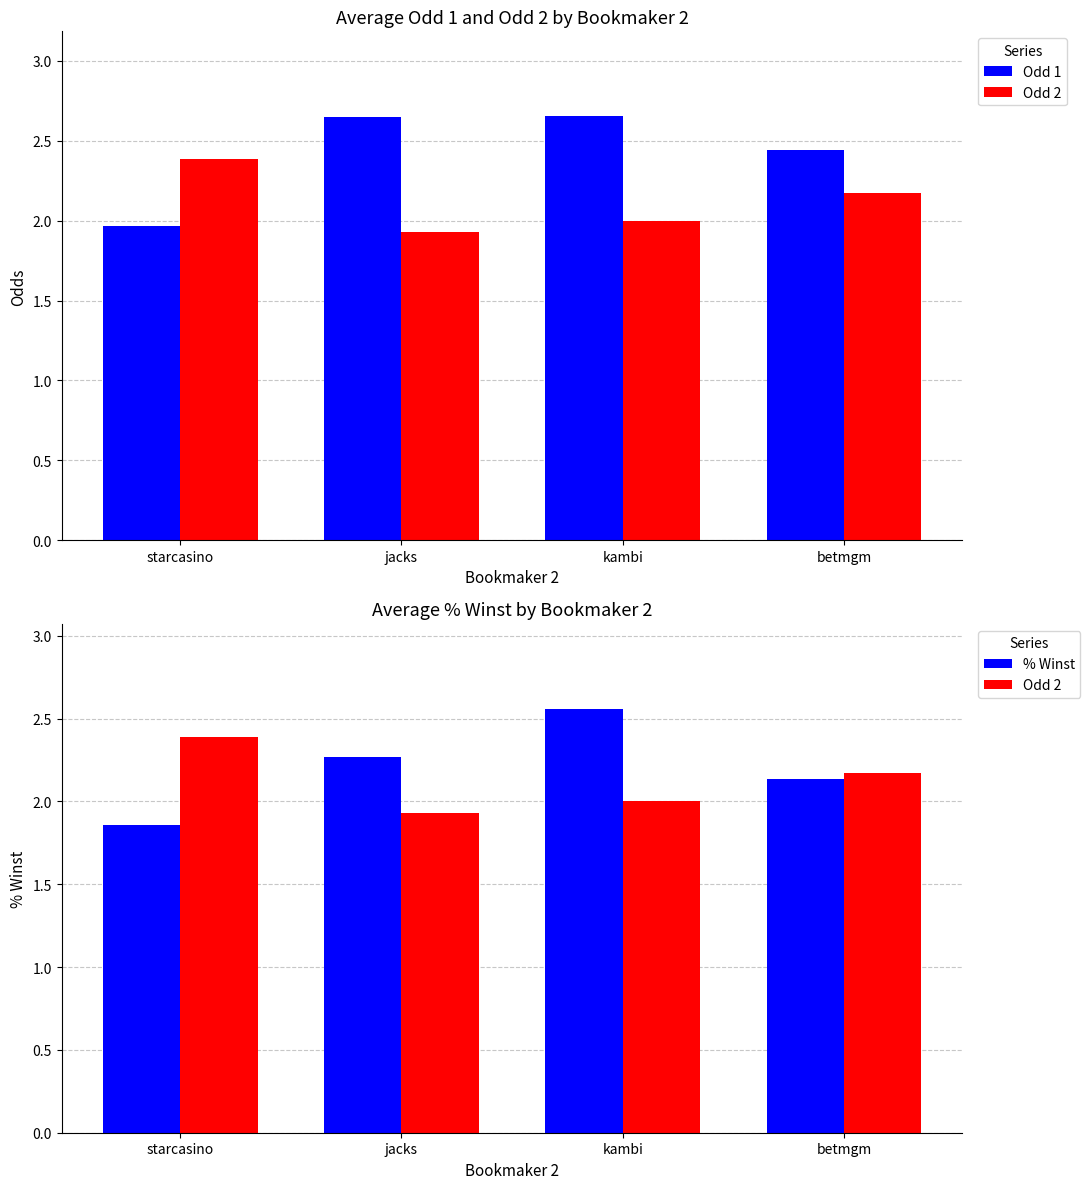

Between betmgm and kambi, which is larger?

kambi